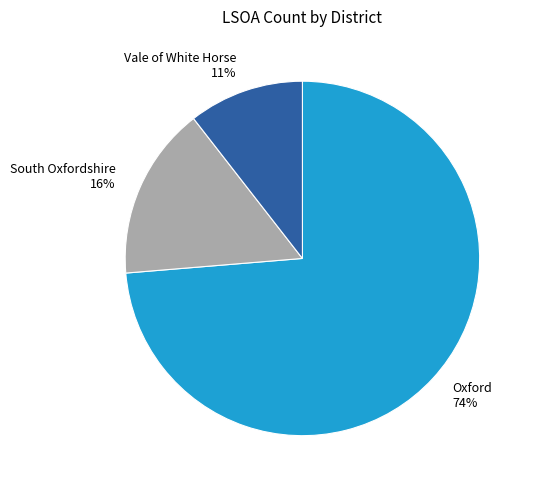

To the nearest percent, what is the average slice percentage?

33%